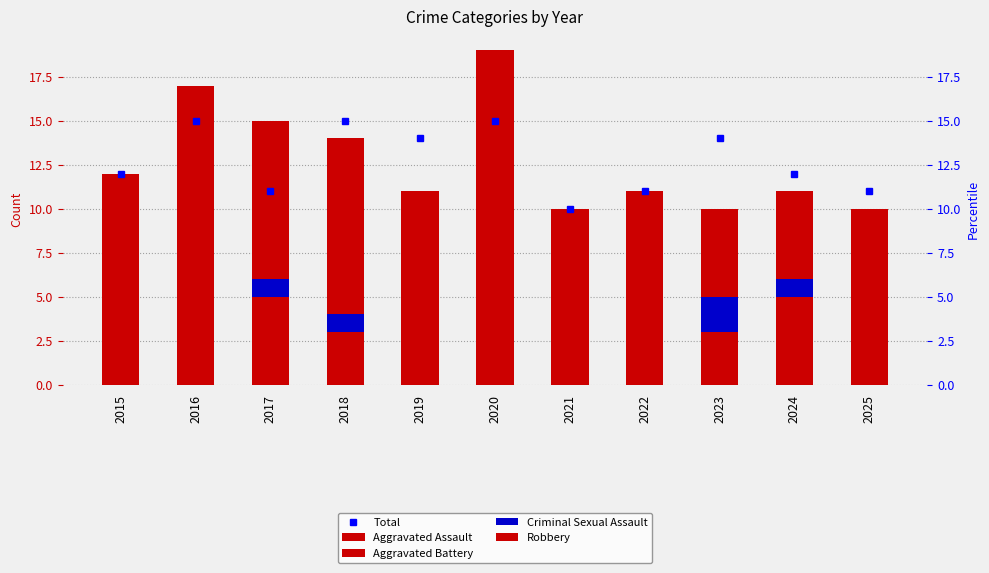

What is the difference between the highest and lowest values at 2018?

14